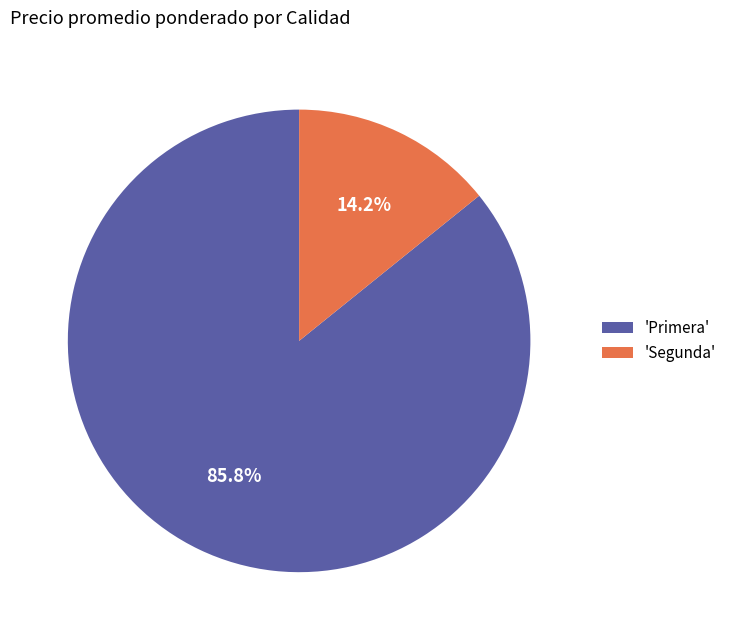

Which has a higher value, 'Segunda' or 'Primera'?

'Primera'